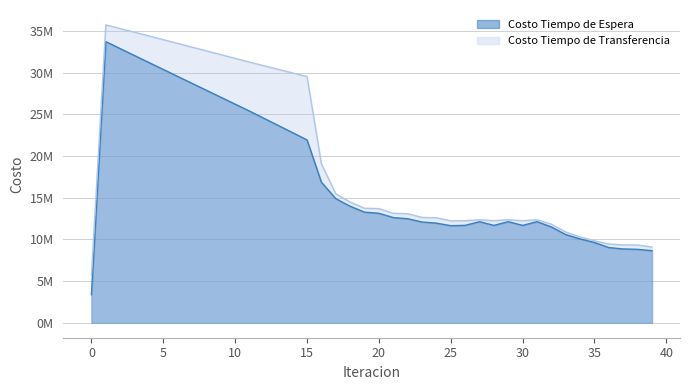

Where is the first local maximum for Costo Tiempo de Transferencia?

1